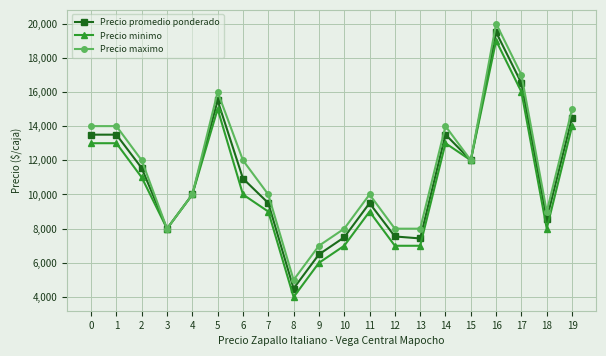

What is the approximate value of Precio maximo at 3?

8000